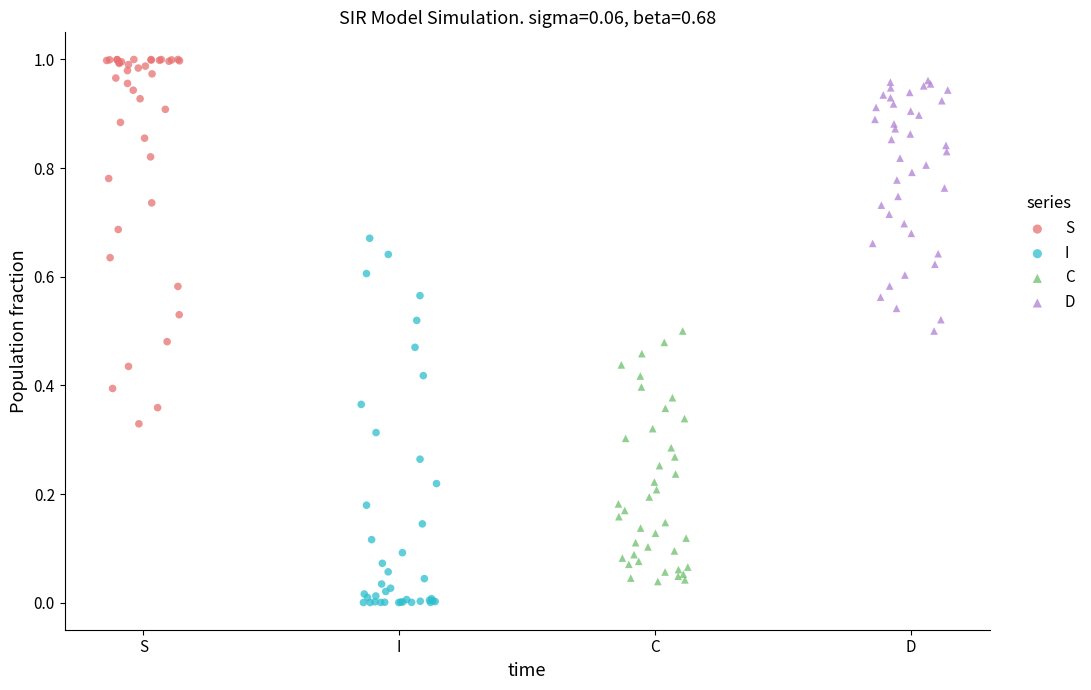

Which series reaches the minimum Y coordinate?

I